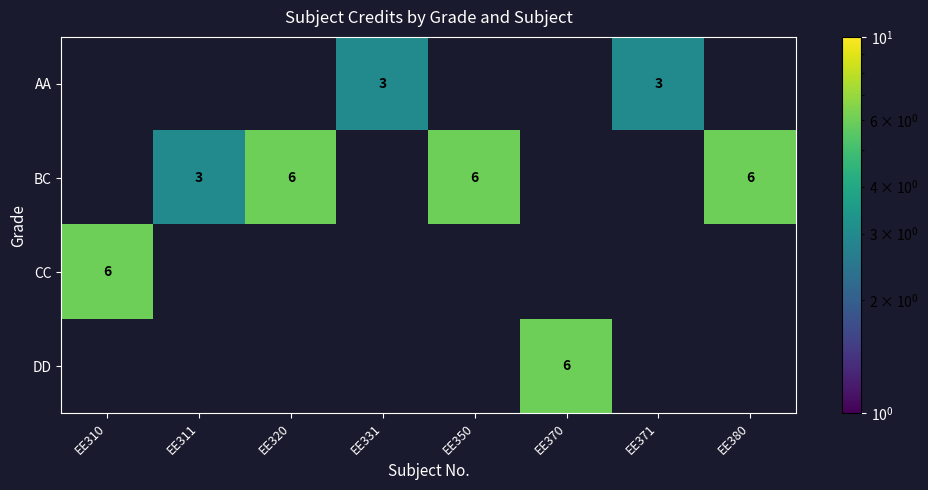

At which category is the sum across all series the highest?

EE310